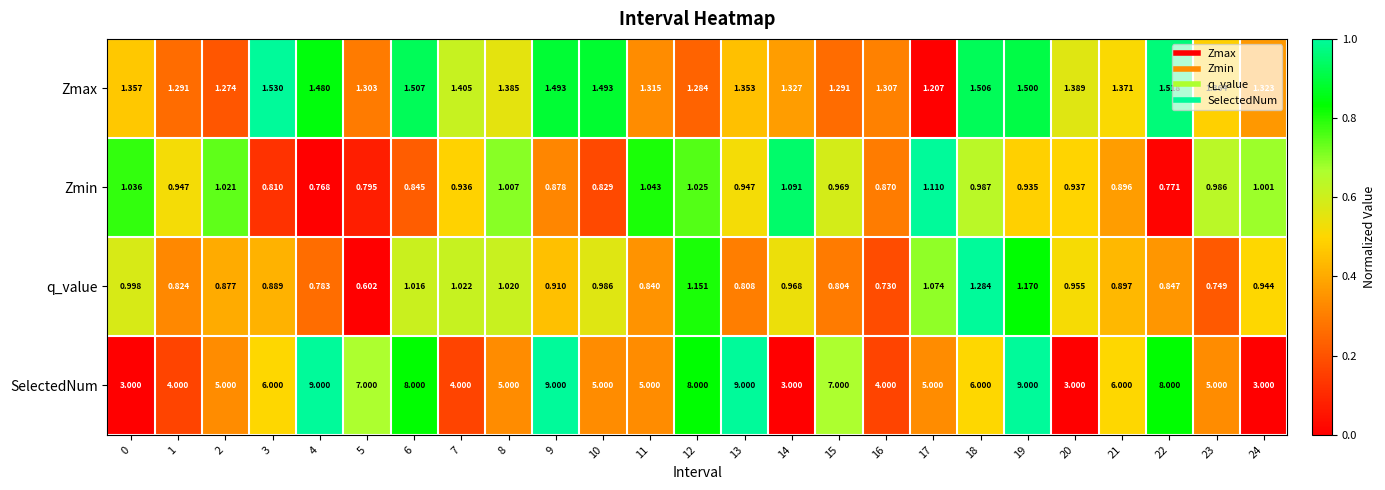

Which series has the largest total across all categories?

SelectedNum